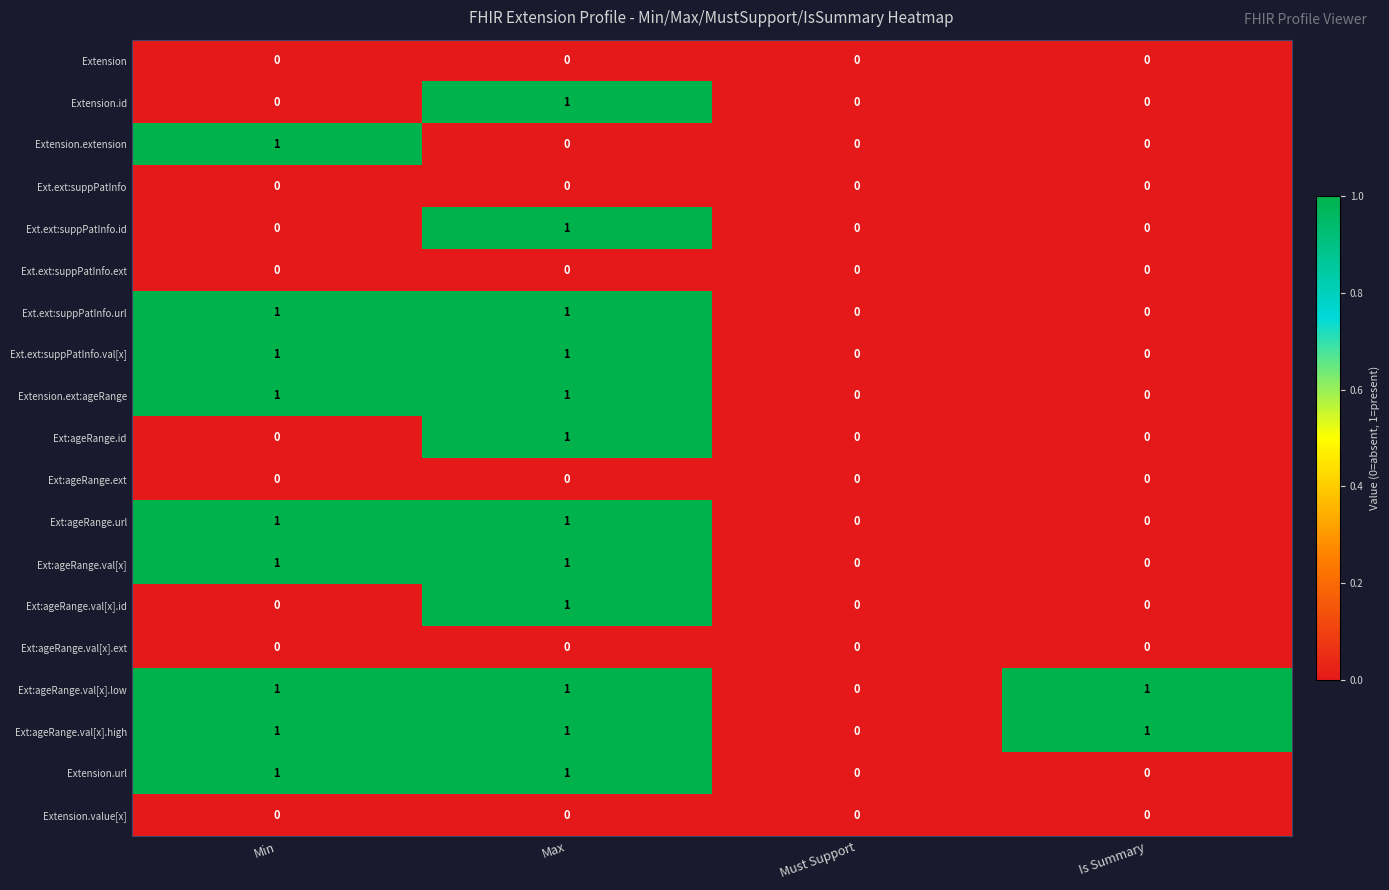

True or false: Ext.ext:suppPatInfo.id has a value of 0 at Is Summary.

True